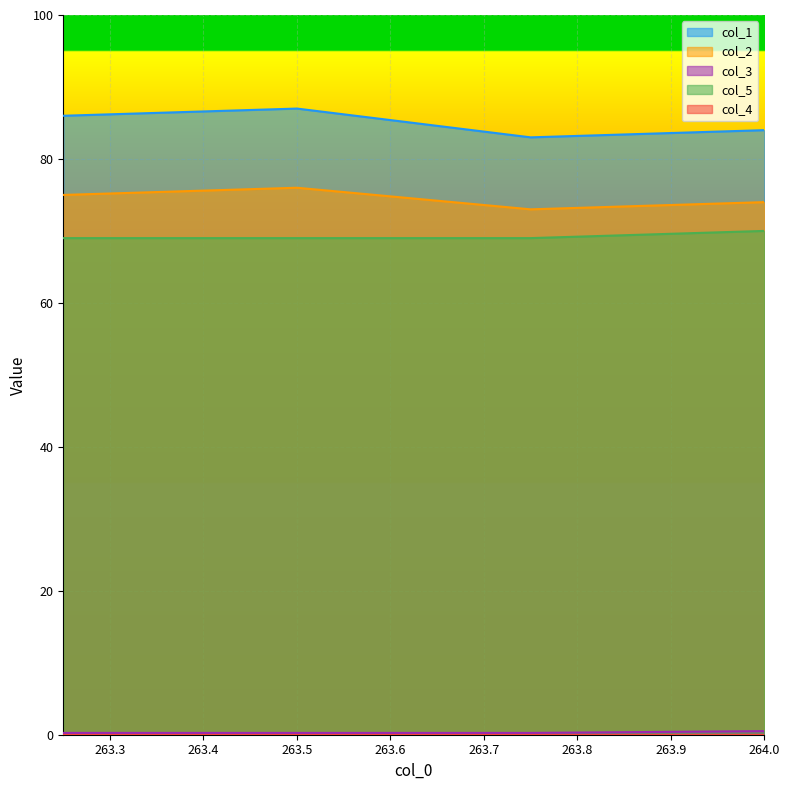

At which category does col_1 reach its first local valley?

263.75